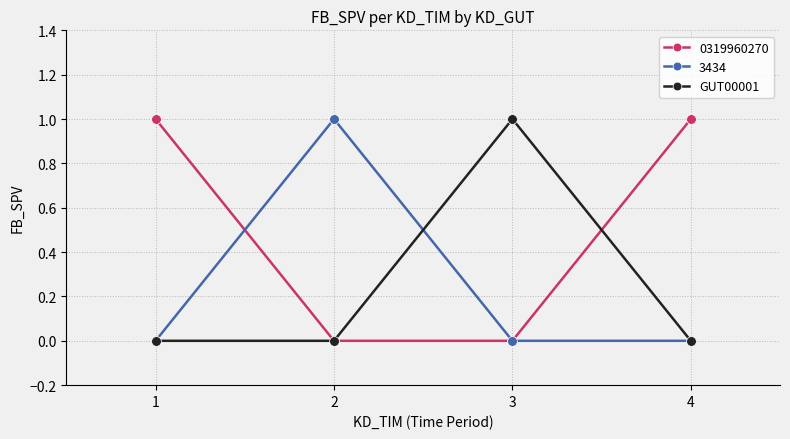

Is this an area chart (filled region under the line)?

No